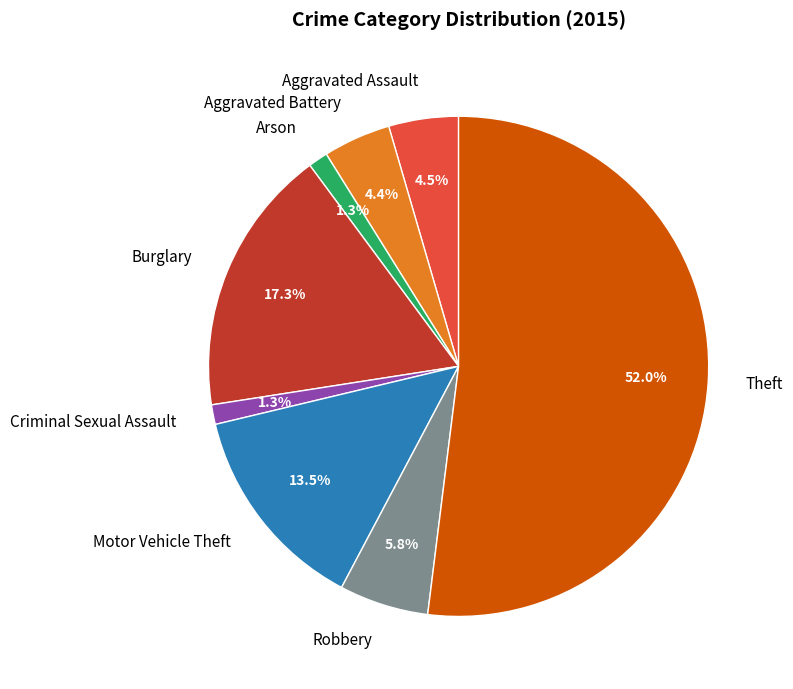

True or false: Robbery accounts for 13% of the total.

False